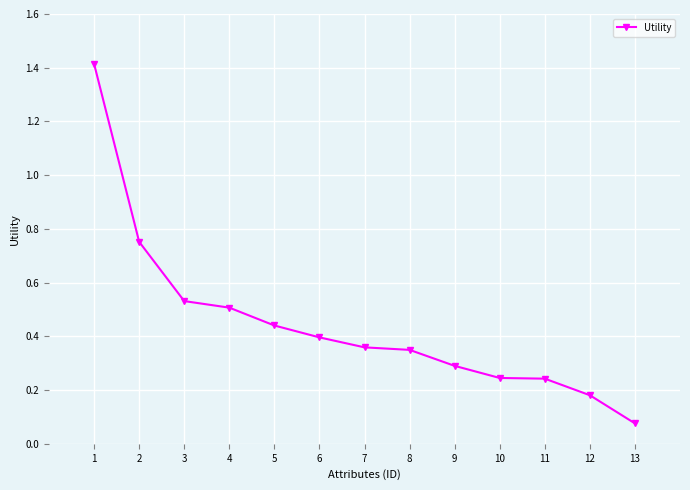

What is the sum of the values at 2 and 3?

1.3